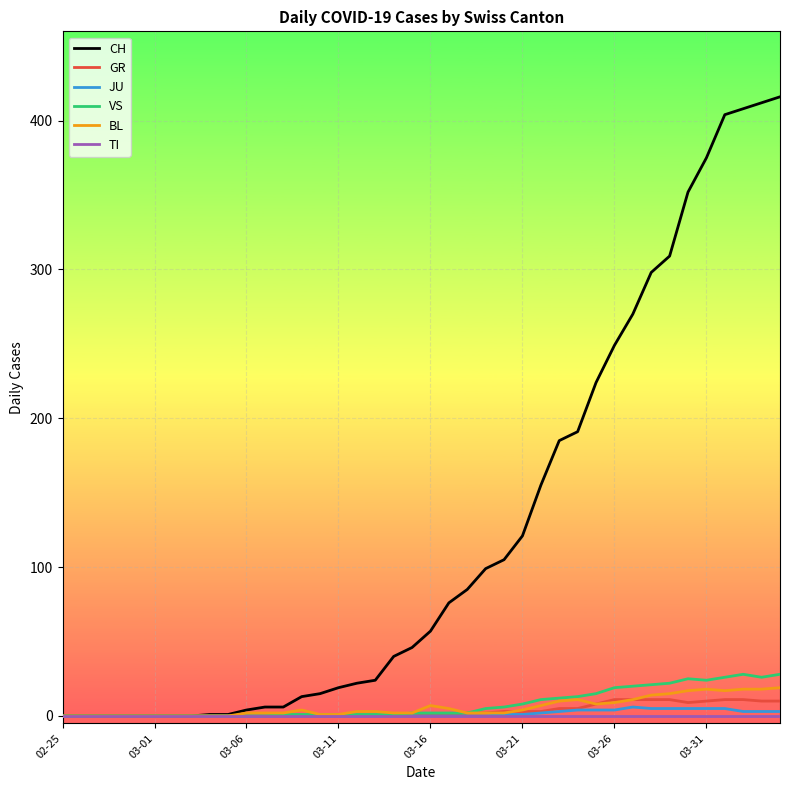

Which series has the largest total across all categories?

CH